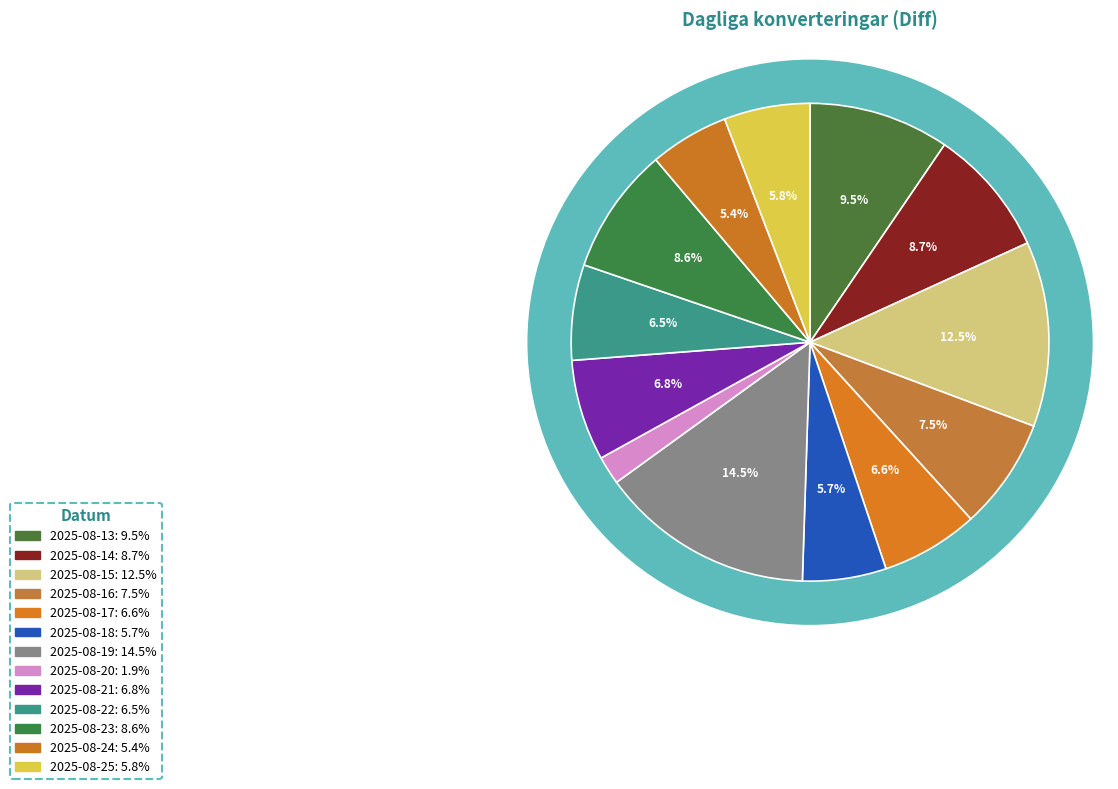

To the nearest percent, what portion does 2025-08-19 represent?

15%